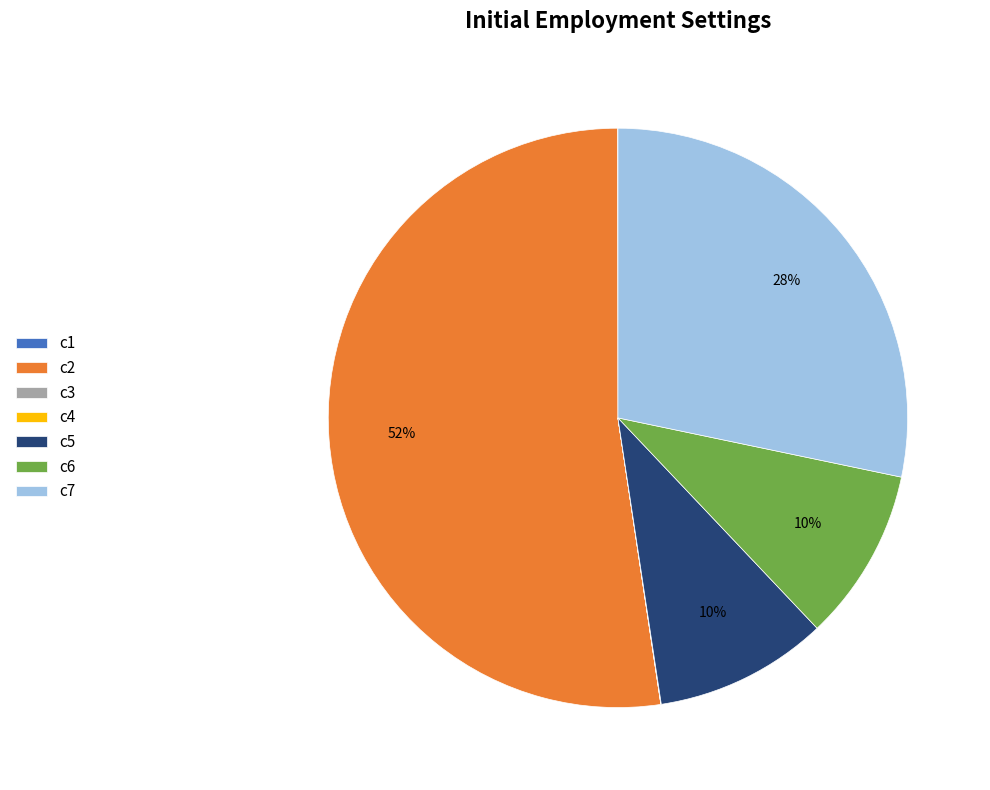

What percentage is the c2 slice, to the nearest percent?

52%